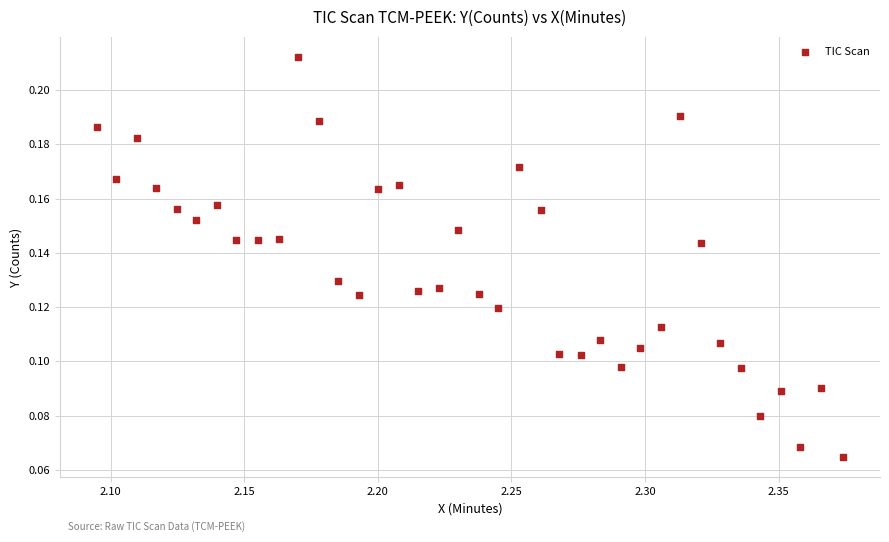

What is the range of X values (max minus min)?

0.3